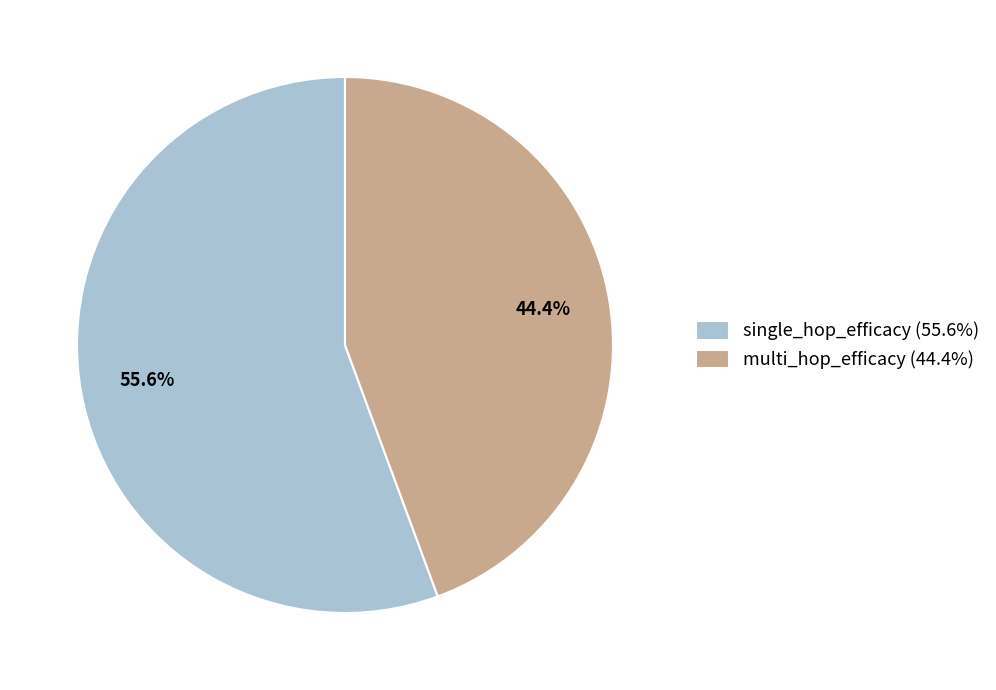

Combined, what portion of the pie is single_hop_efficacy and multi_hop_efficacy?

100.0%